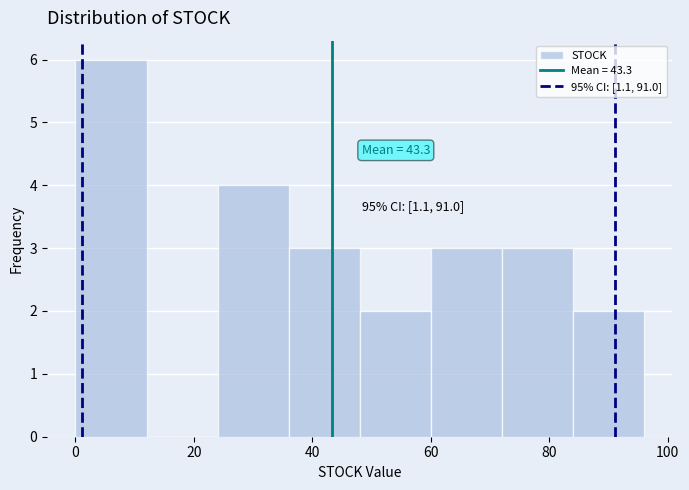

Which range on the x-axis has the tallest bar?

0 to 12